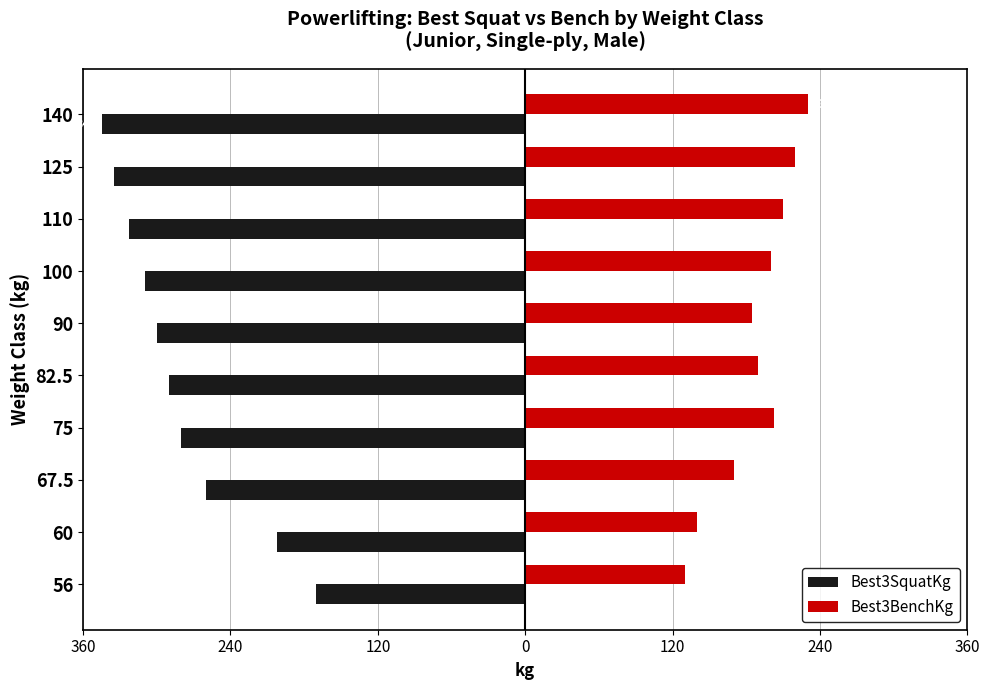

Which series has the widest spread of values?

Best3SquatKg